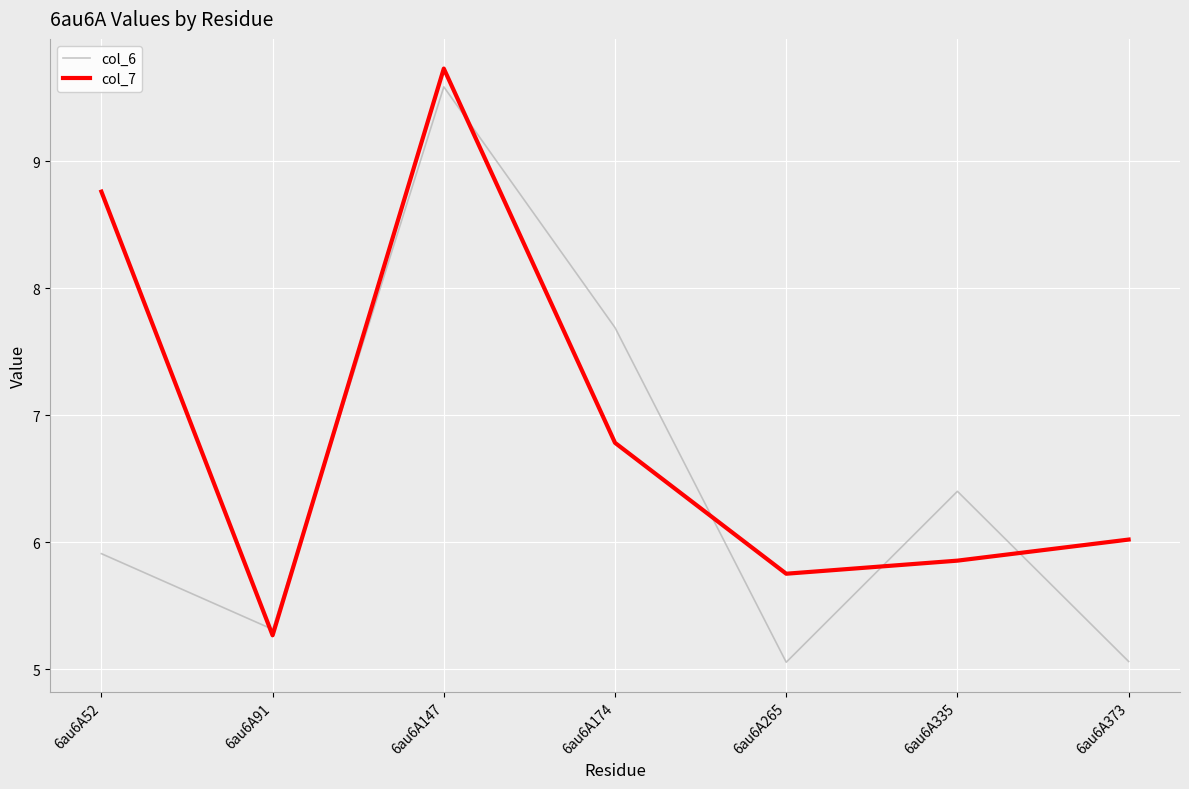

Where is the first local maximum for col_6?

6au6A147